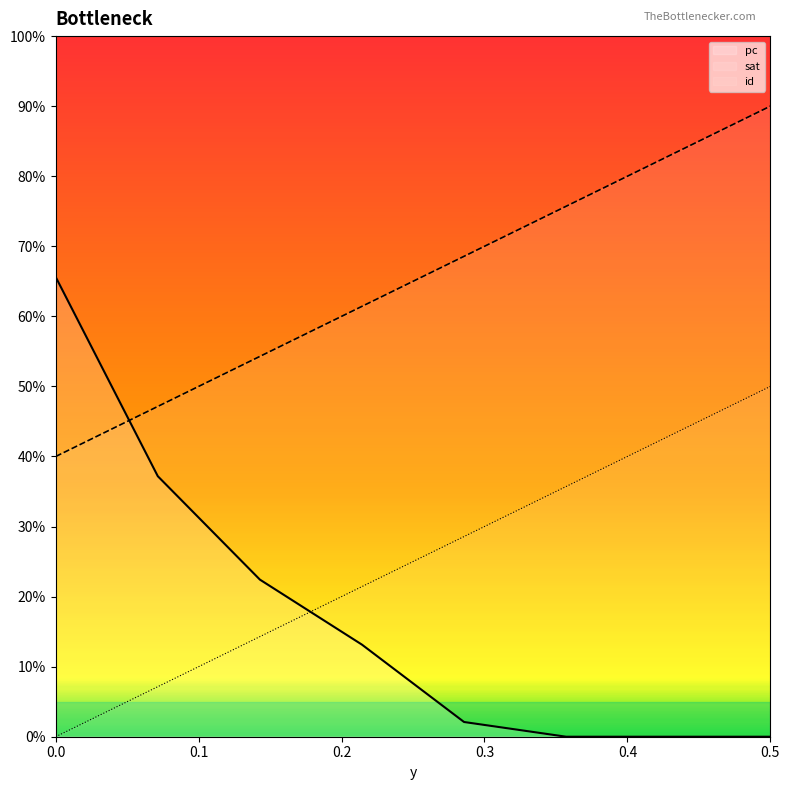

Reading right to left, transcribe all the data shown in this chart.

id: 0.5=0.9	0.42857142857143=0.8	0.35714285714286=0.8	0.28571428571429=0.7	0.21428571428571=0.6	0.14285714285714=0.5	0.071428571428571=0.5	0.0=0.4
sat: 0.5=0.5	0.42857142857143=0.4	0.35714285714286=0.4	0.28571428571429=0.3	0.21428571428571=0.2	0.14285714285714=0.1	0.071428571428571=0.1	0.0=0.0
pc: 0.5=0.0	0.42857142857143=0.0	0.35714285714286=0.0	0.28571428571429=0.0	0.21428571428571=0.1	0.14285714285714=0.2	0.071428571428571=0.4	0.0=0.7